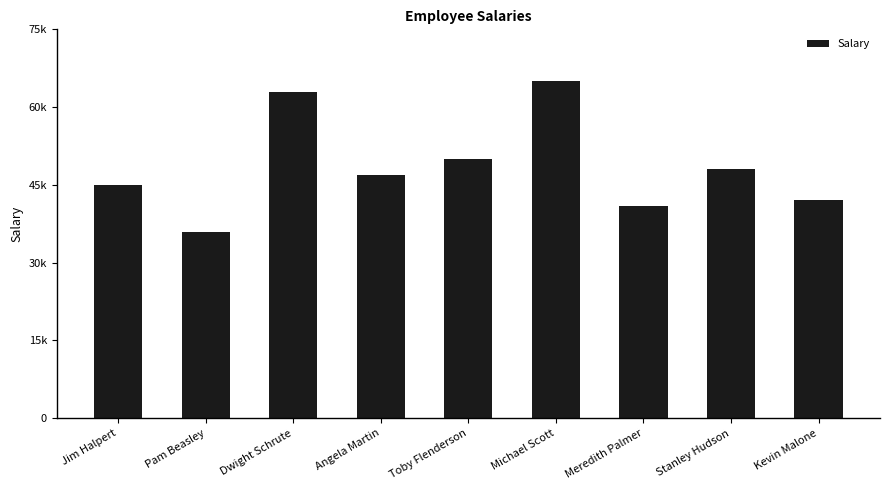

Reading left to right, transcribe all the data shown in this chart.

Jim Halpert=45000	Pam Beasley=36000	Dwight Schrute=63000	Angela Martin=47000	Toby Flenderson=50000	Michael Scott=65000	Meredith Palmer=41000	Stanley Hudson=48000	Kevin Malone=42000